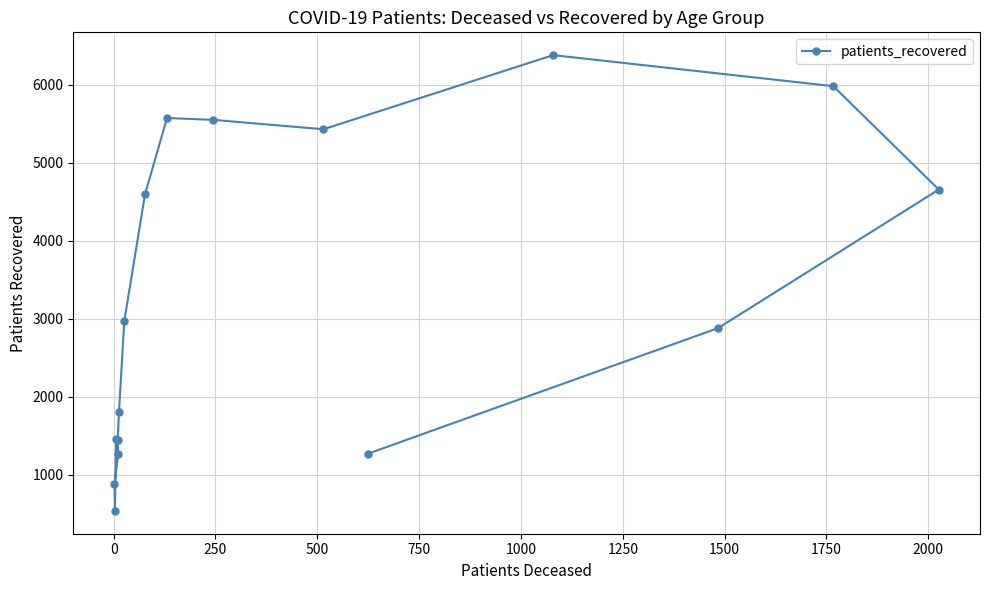

What is the smallest value displayed?

536